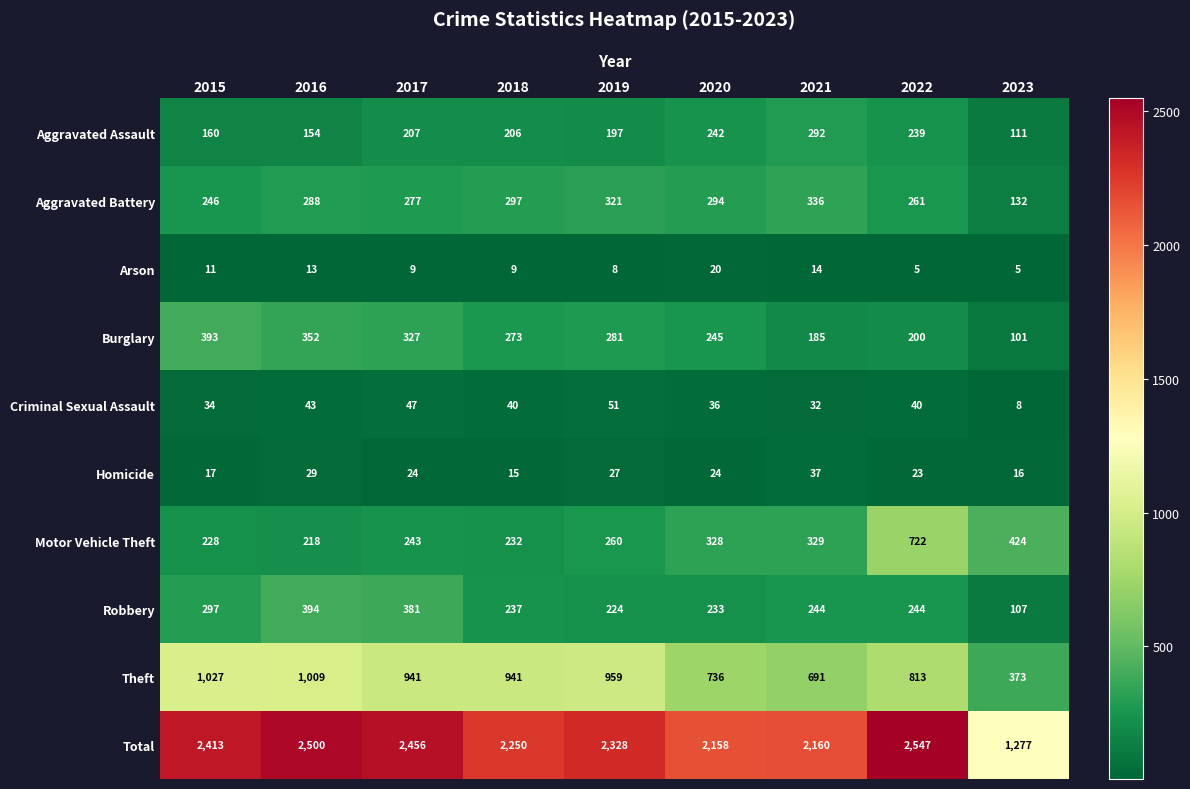

List the series in order of their peak value, lowest first.

Arson, Homicide, Criminal Sexual Assault, Aggravated Assault, Aggravated Battery, Burglary, Robbery, Motor Vehicle Theft, Theft, Total